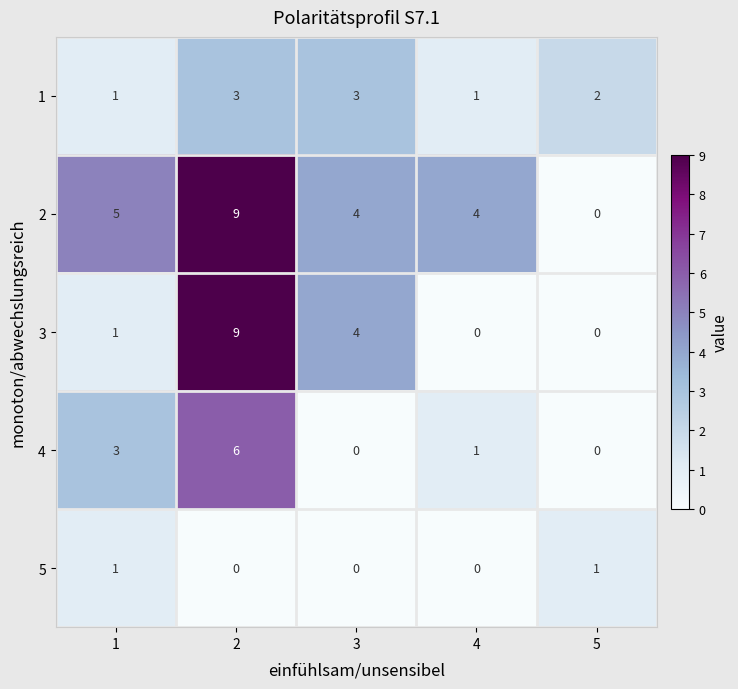

What is the spread (max minus min) of values at 1?

4